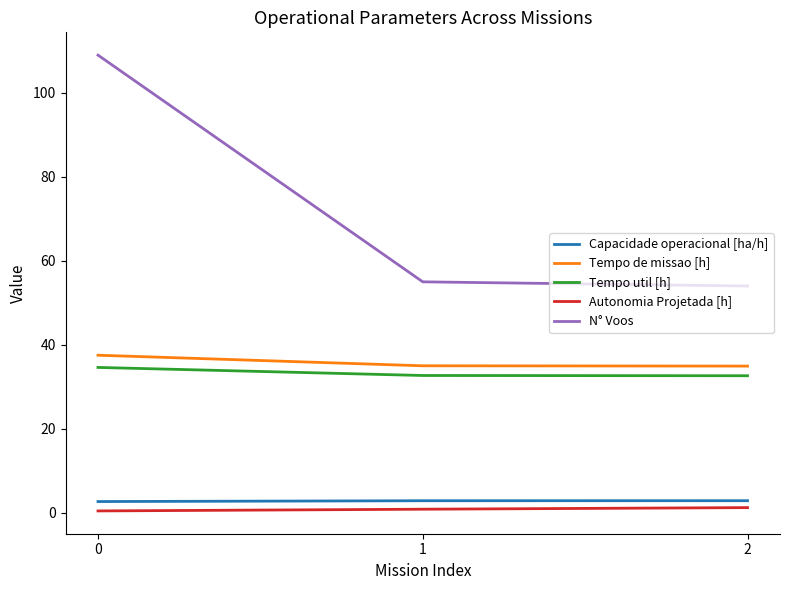

Rank the series by their maximum value, from lowest to highest.

Autonomia Projetada [h], Capacidade operacional [ha/h], Tempo util [h], Tempo de missao [h], N° Voos